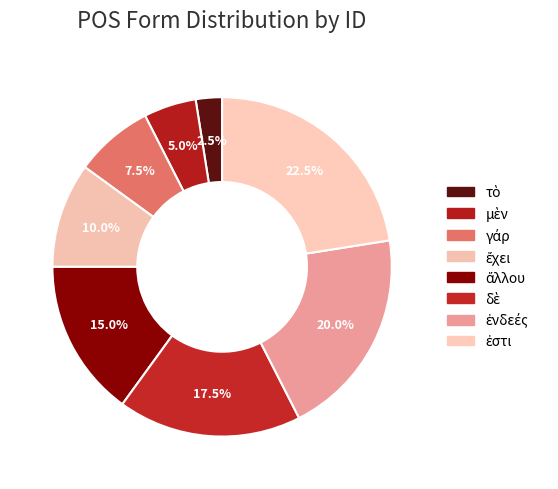

What is the change in value from μὲν to γάρ?

+1